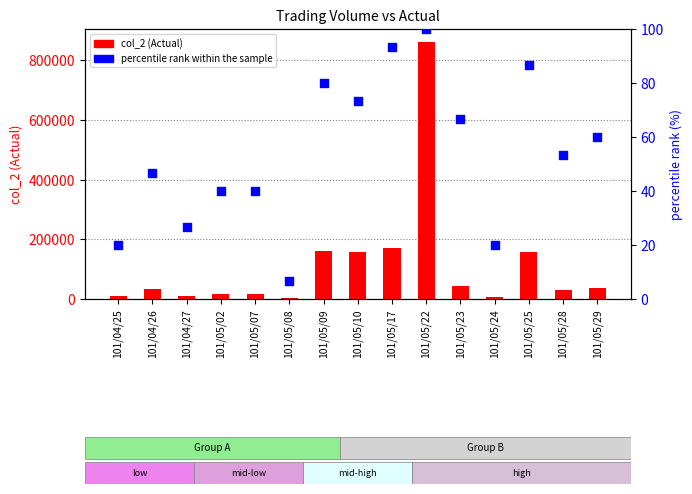

What are all the series names shown in the legend?

col_2 (Actual), percentile rank within the sample